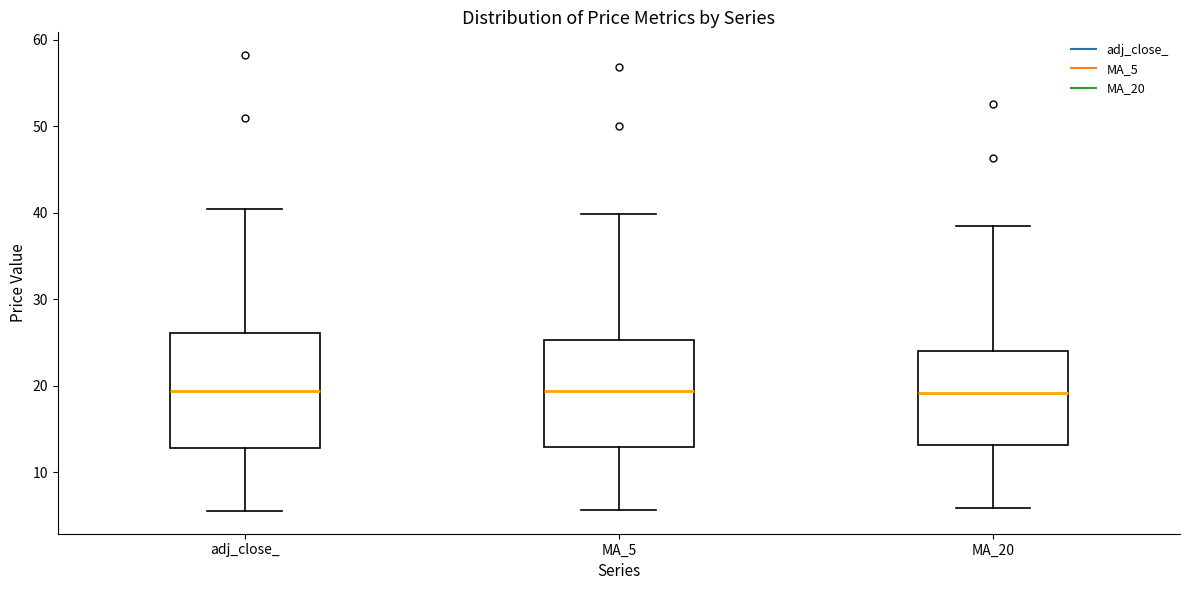

Where does the upper whisker of the box for MA_20 end on the y-axis? The values are not printed on the chart, so give them approximately, as read against the axis.

39